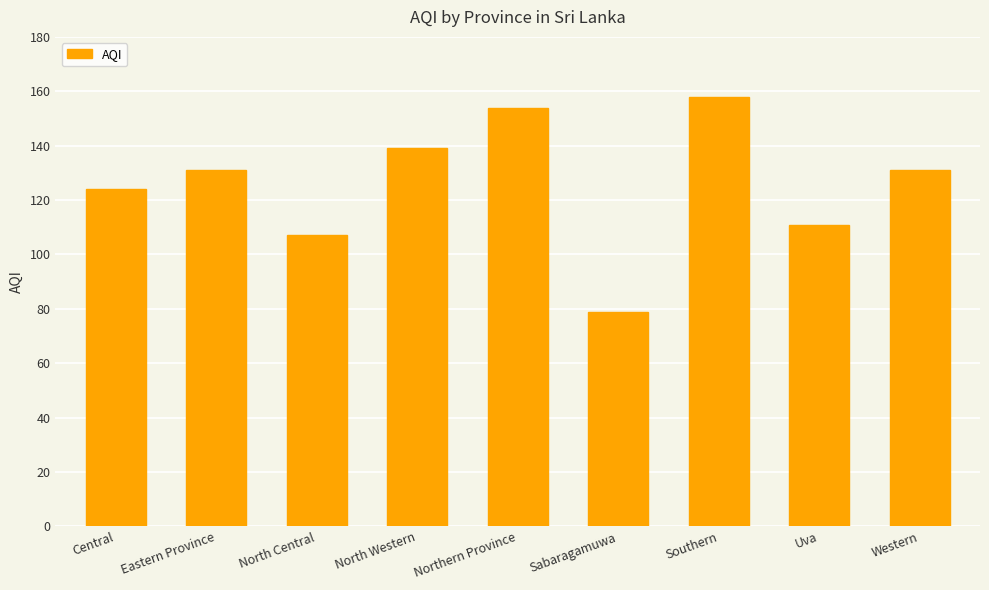

What is the average value?

126